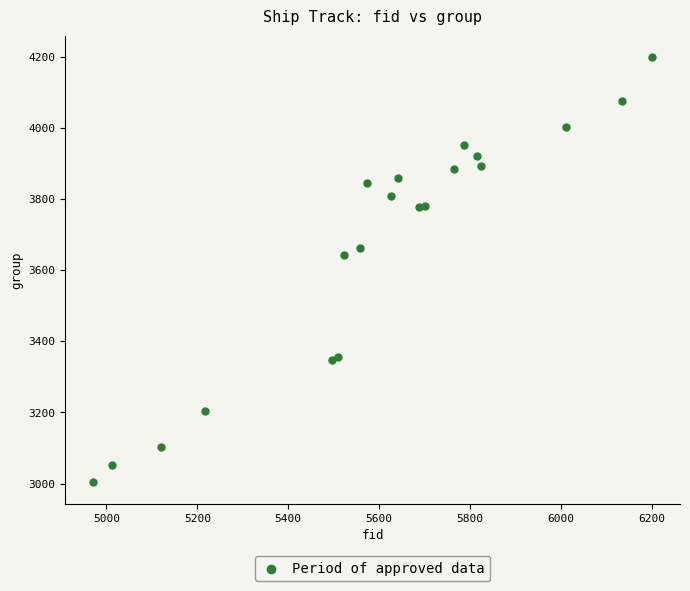

What Y value in the scatter plot is closest to 3601?

3644